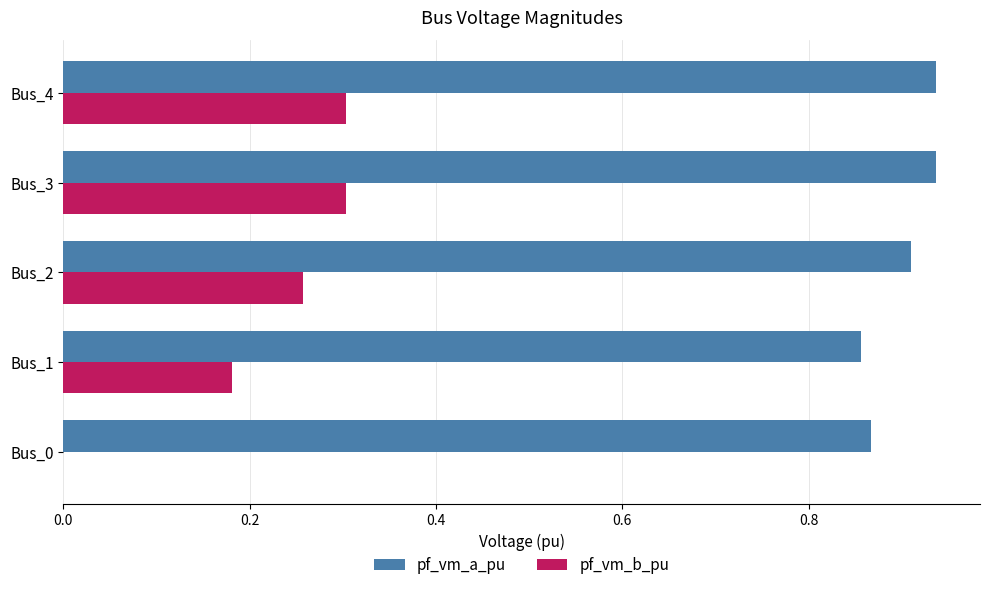

What is the sum of all pf_vm_a_pu values?

4.5